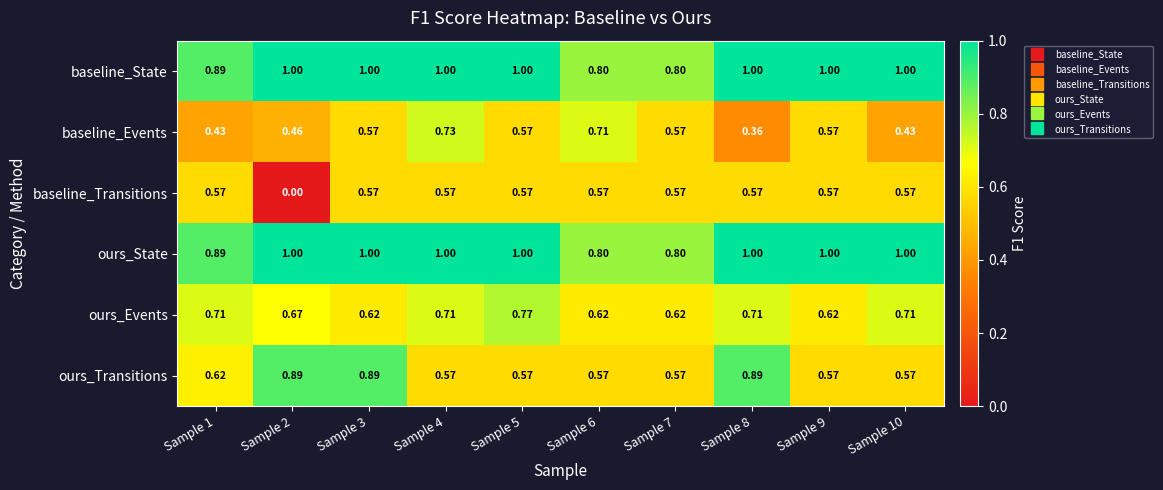

How many series are shown in this chart?

6